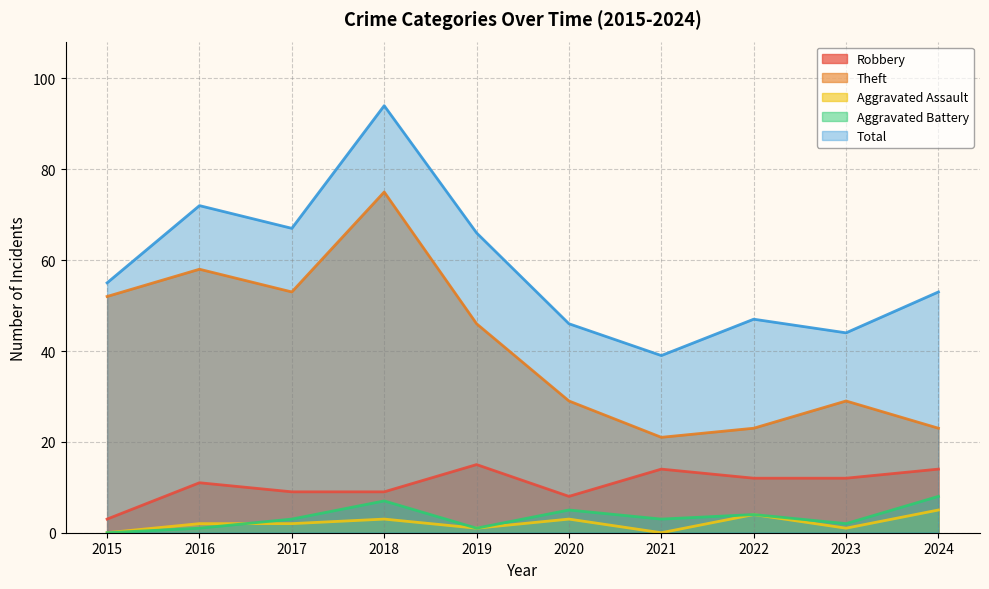

True or false: Aggravated Assault has more than 1 interior local peaks.

True